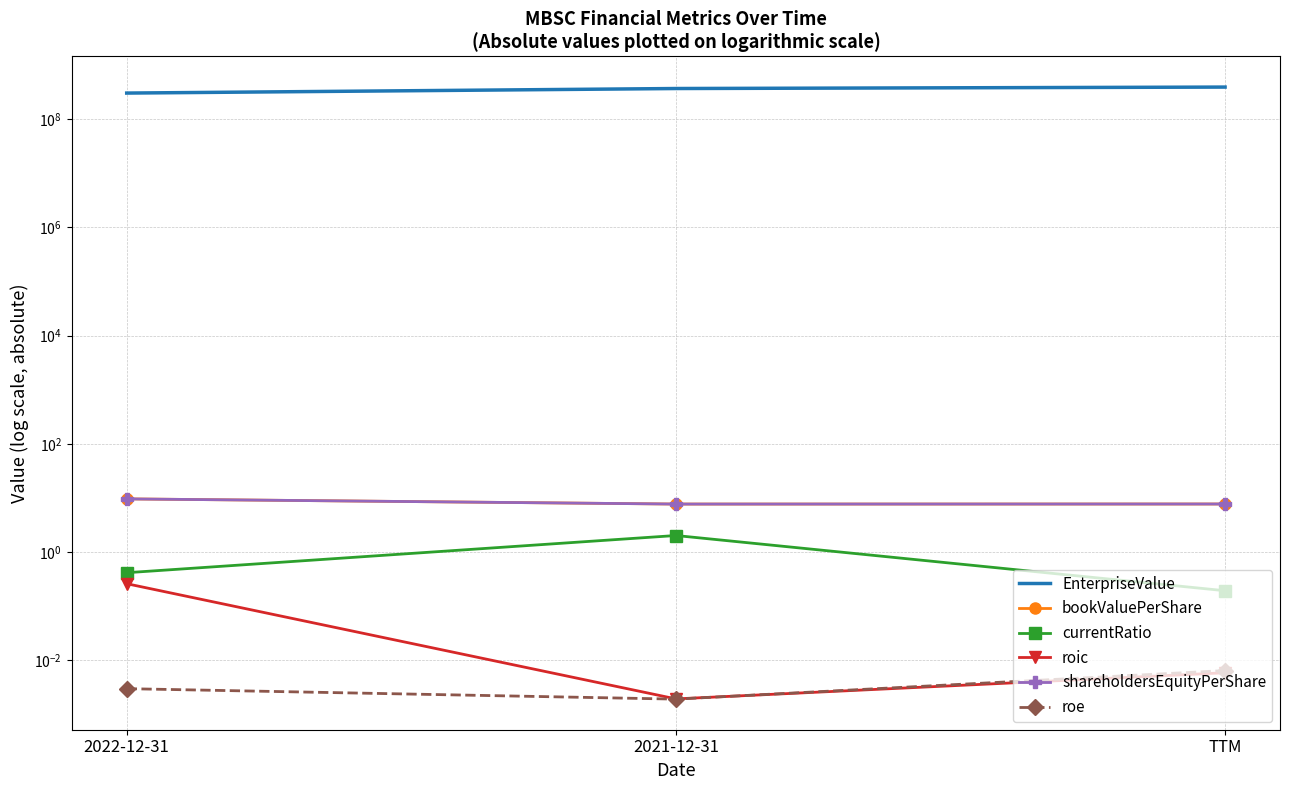

What position from the right is 2022-12-31?

3